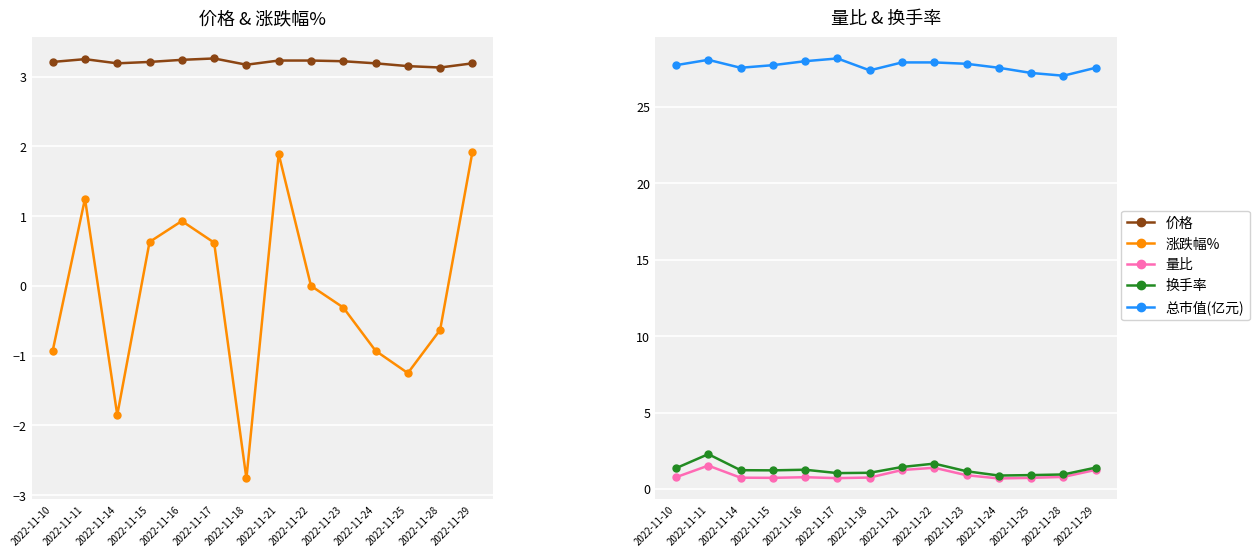

Reading left to right, transcribe all the data shown in this chart.

价格: 3.2	3.2	3.2	3.2	3.2	3.3	3.2	3.2	3.2	3.2	3.2	3.1	3.1	3.2
涨跌幅%: -0.9	1.2	-1.9	0.6	0.9	0.6	-2.8	1.9	0.0	-0.3	-0.9	-1.2	-0.6	1.9
量比: 0.8	1.5	0.7	0.7	0.8	0.7	0.8	1.2	1.4	0.9	0.7	0.7	0.8	1.2
换手率: 1.4	2.3	1.2	1.2	1.3	1.0	1.1	1.4	1.7	1.2	0.9	0.9	0.9	1.4
总市值(亿元): 27.7	28.1	27.6	27.7	28.0	28.2	27.4	27.9	27.9	27.8	27.6	27.2	27.0	27.6